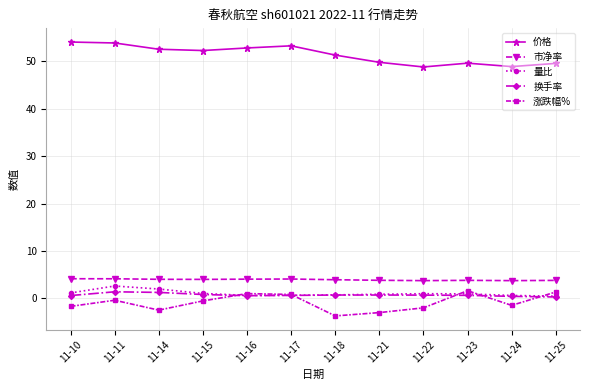

True or false: 价格 and 量比 intersect in this chart.

False